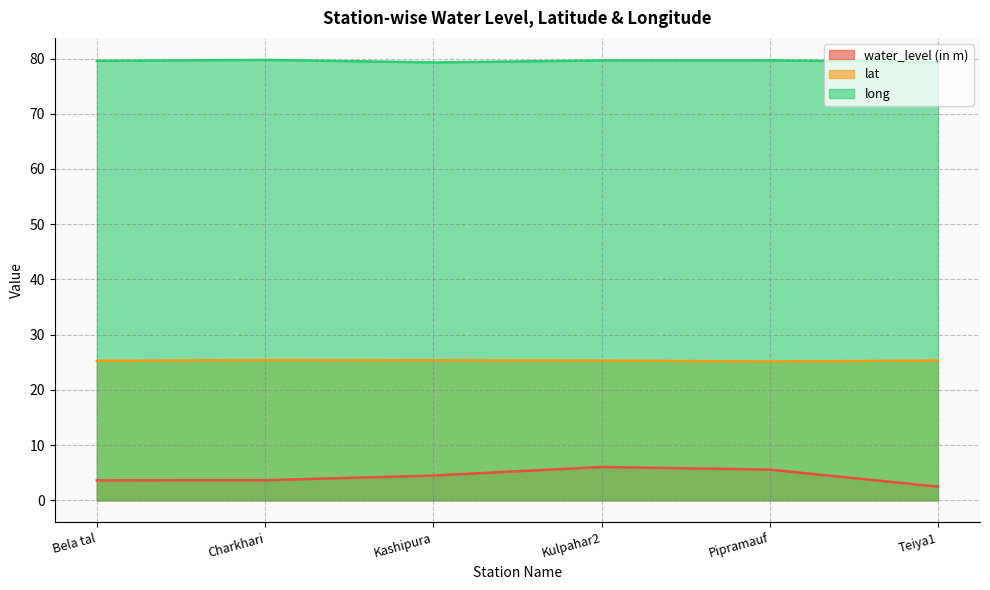

Does the chart display data point markers on the line(s)?

No